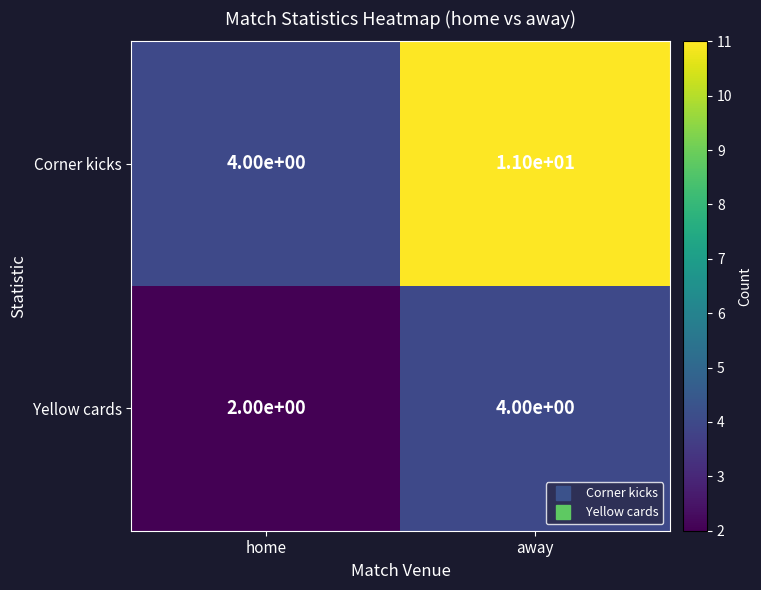

The value of Corner kicks at home is 2. True or false?

False